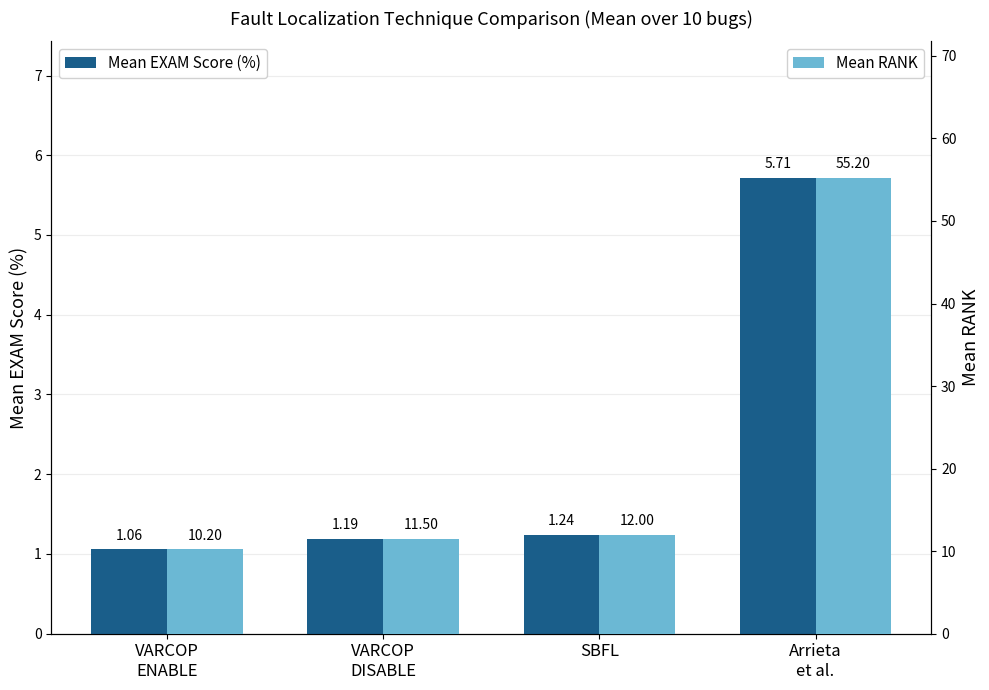

Is the value of Mean EXAM Score (%) at Arrieta
et al. greater than the value of Mean RANK at VARCOP
DISABLE?

No